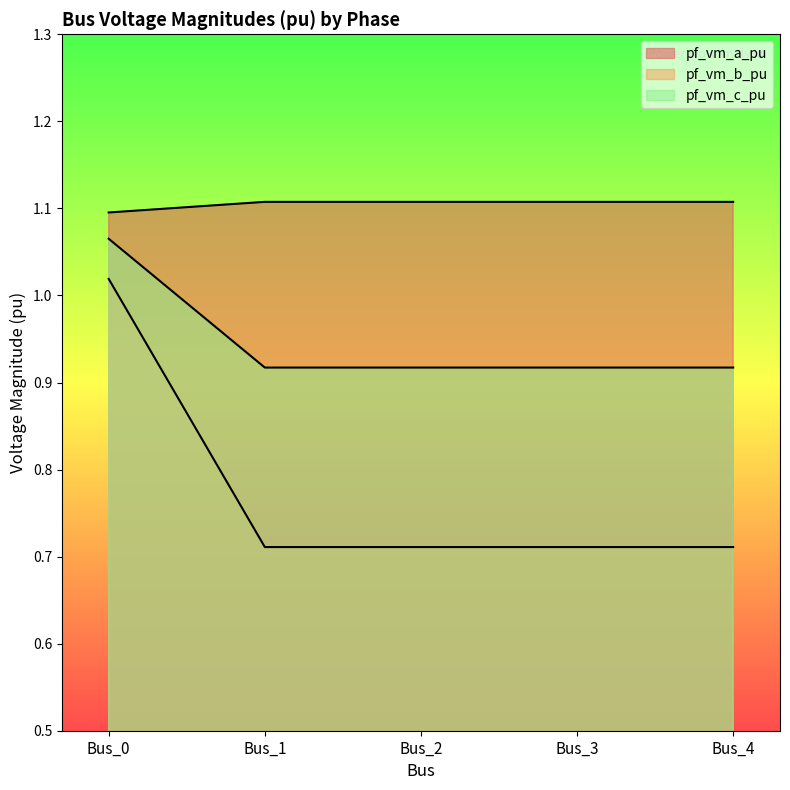

True or false: pf_vm_a_pu and pf_vm_b_pu intersect in this chart.

False